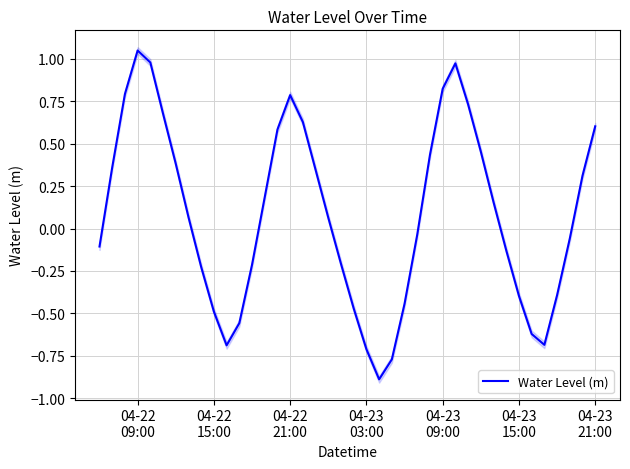

What is the minimum value shown in the chart?

-0.9